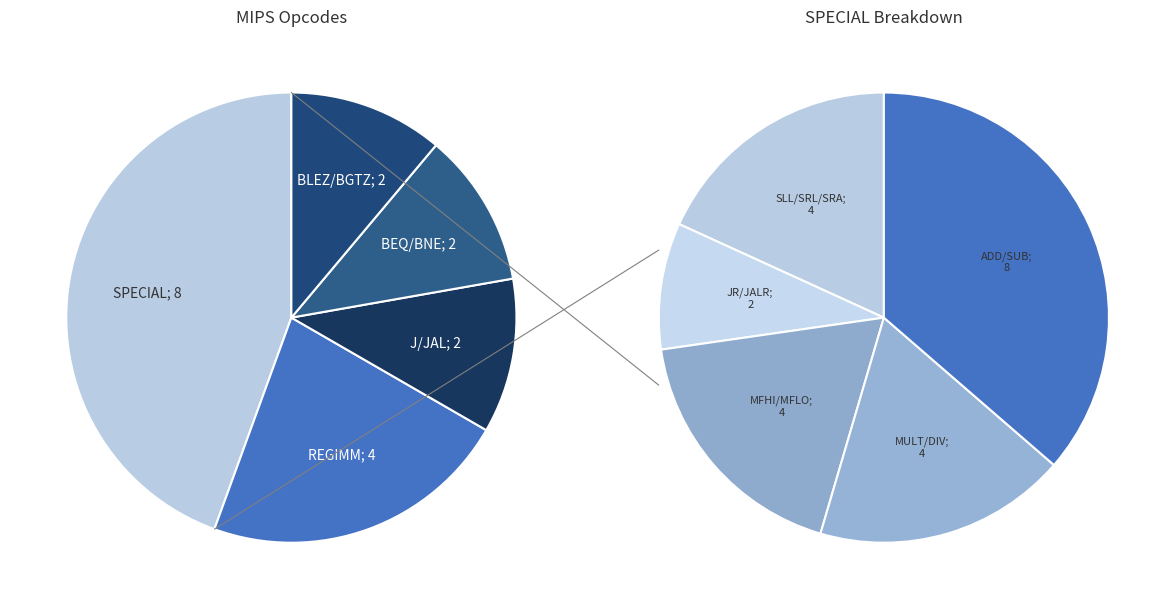

To the nearest percent, what portion does BEQ represent?

6%